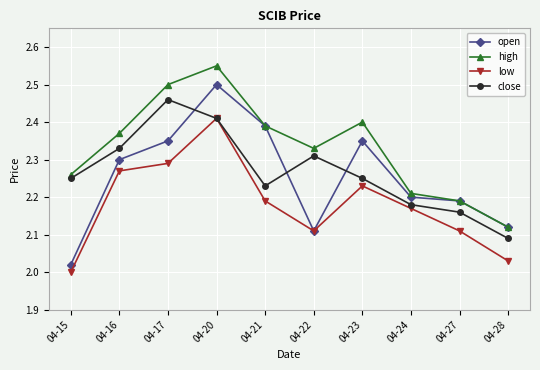

Which category has the highest value in the close series?

04-17